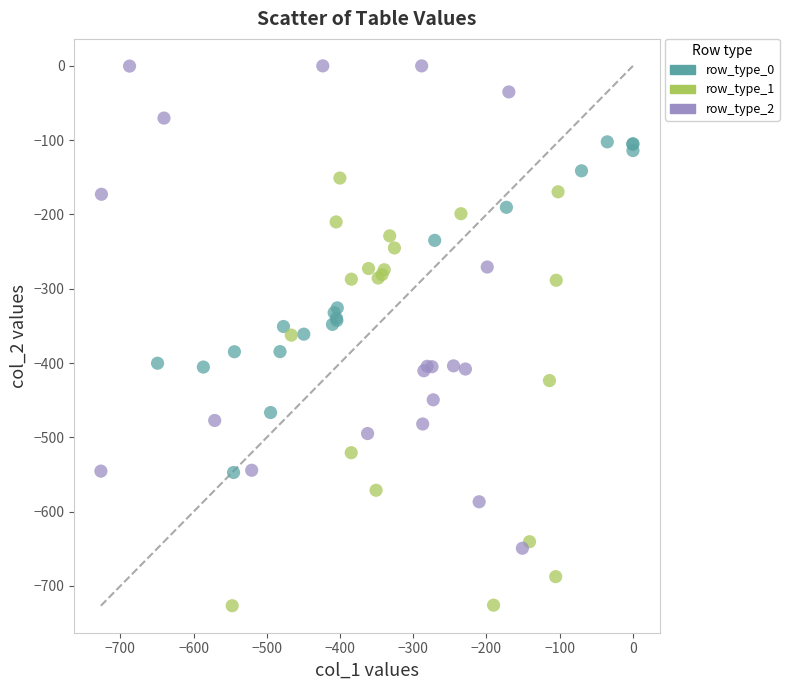

Which series reaches the maximum Y coordinate?

row_type_2